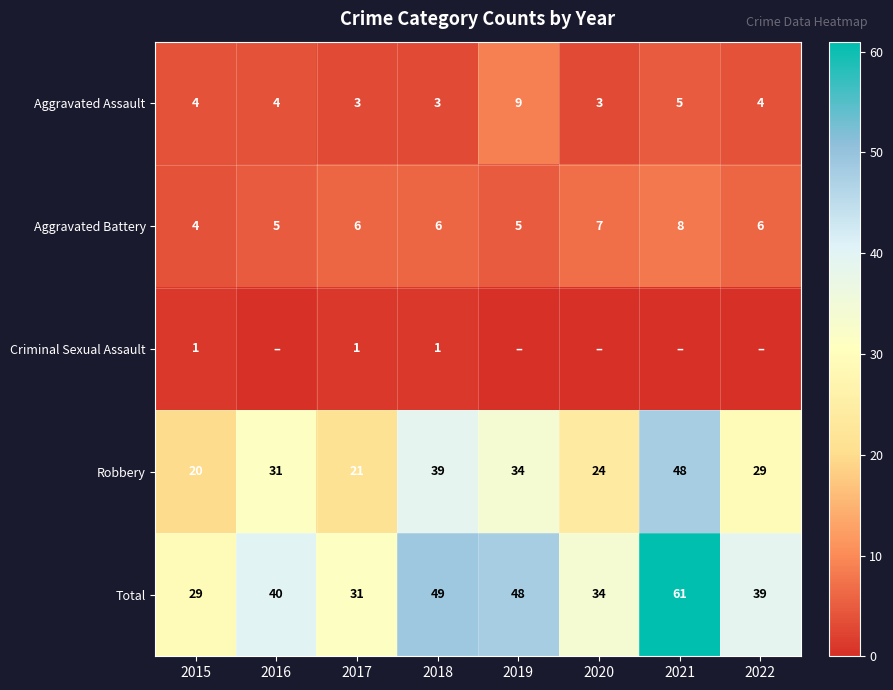

What is the average value of the Robbery series?

31